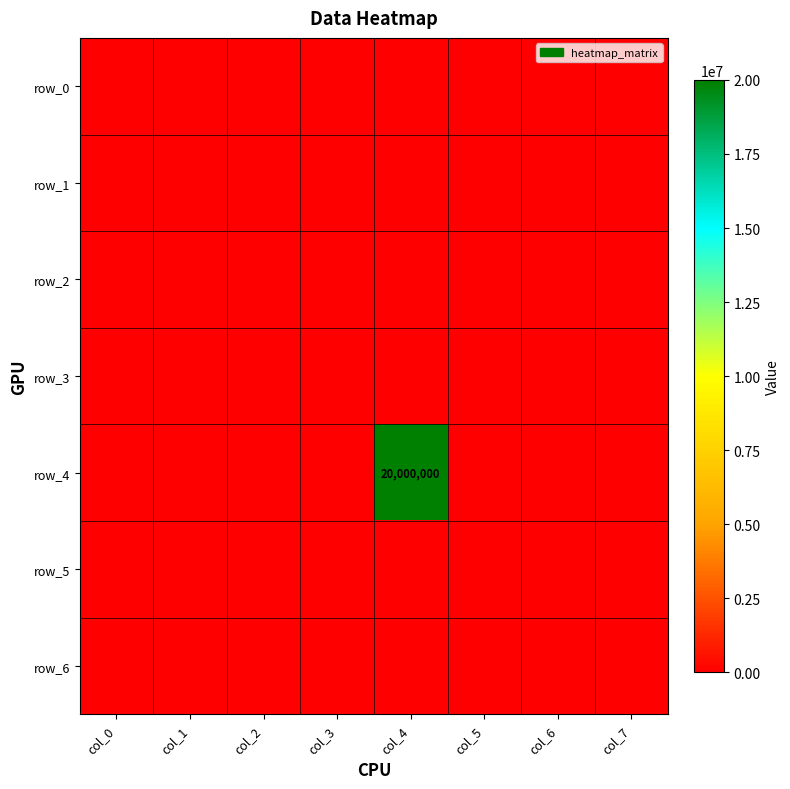

Between col_6 and col_7, which series saw the biggest shift?

row_0